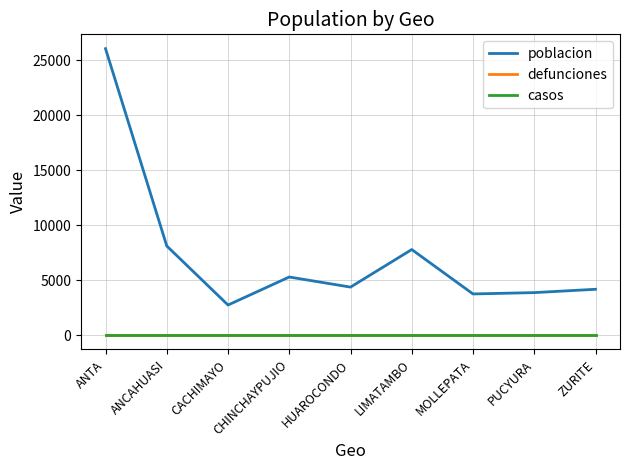

What is the minimum value for poblacion?

2735